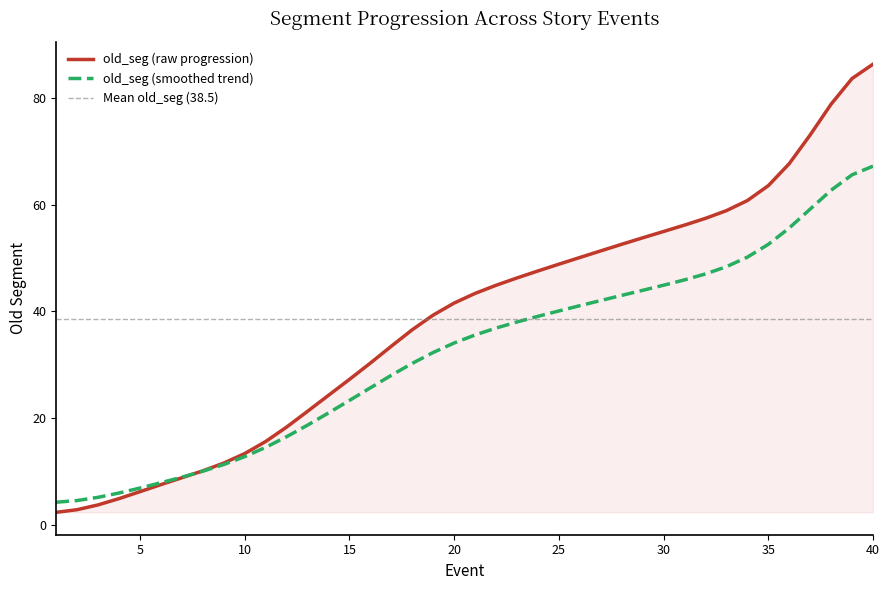

What is the value of the 9th point from the left?

11.6